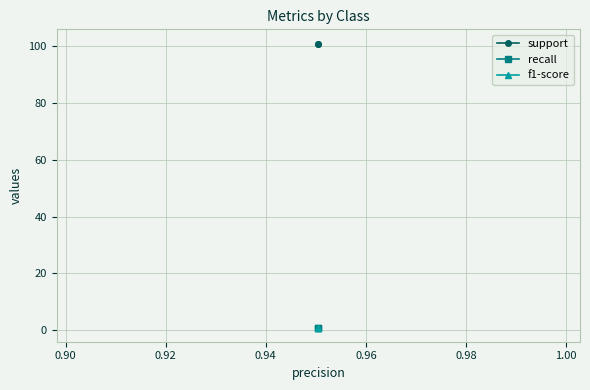

What is the value of the support point at the 1st from the left?

101.0